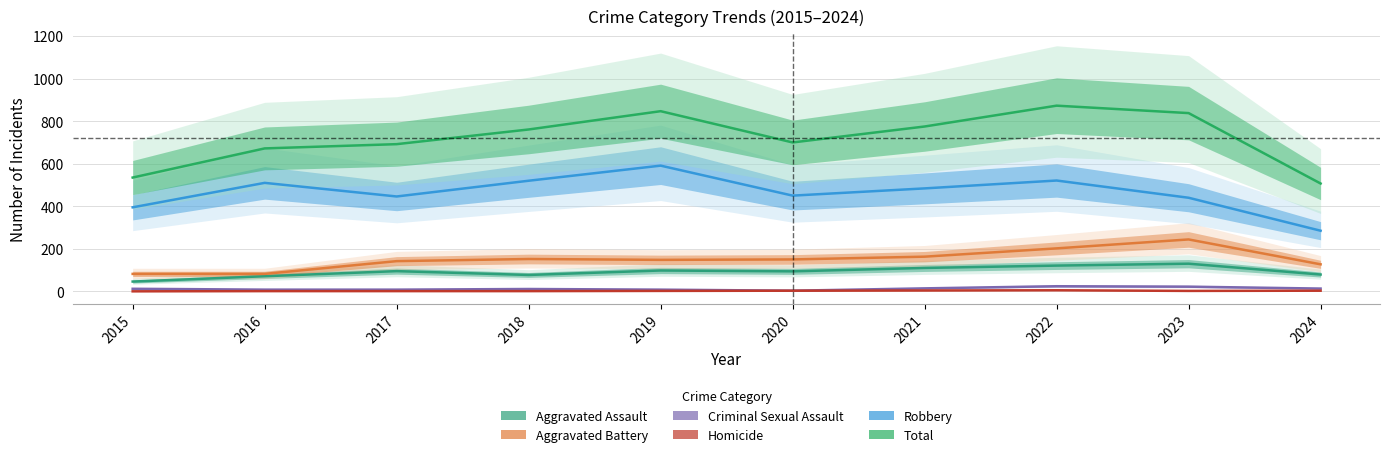

What are all the series names shown in the legend?

Aggravated Assault, Aggravated Battery, Criminal Sexual Assault, Homicide, Robbery, Total